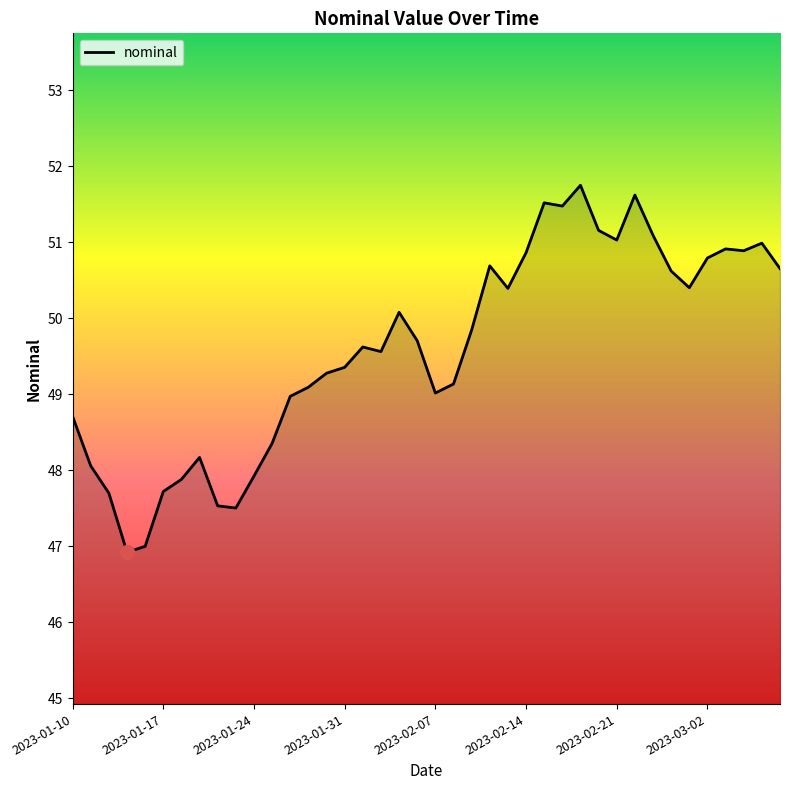

What is the difference between the maximum and minimum values?

4.8